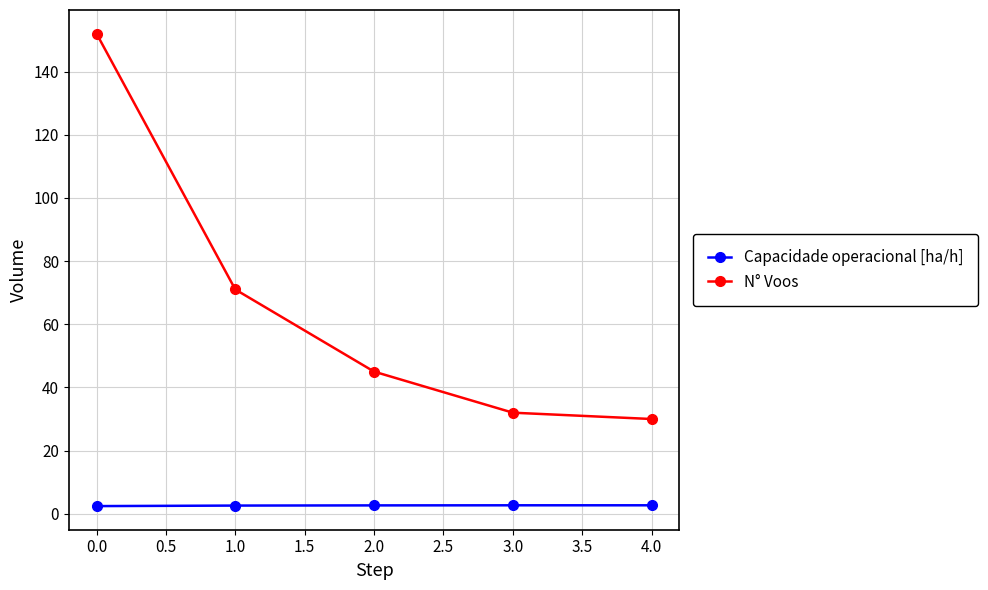

What is the difference between the maximum and second lowest values in the Capacidade operacional [ha/h] series?

0.1